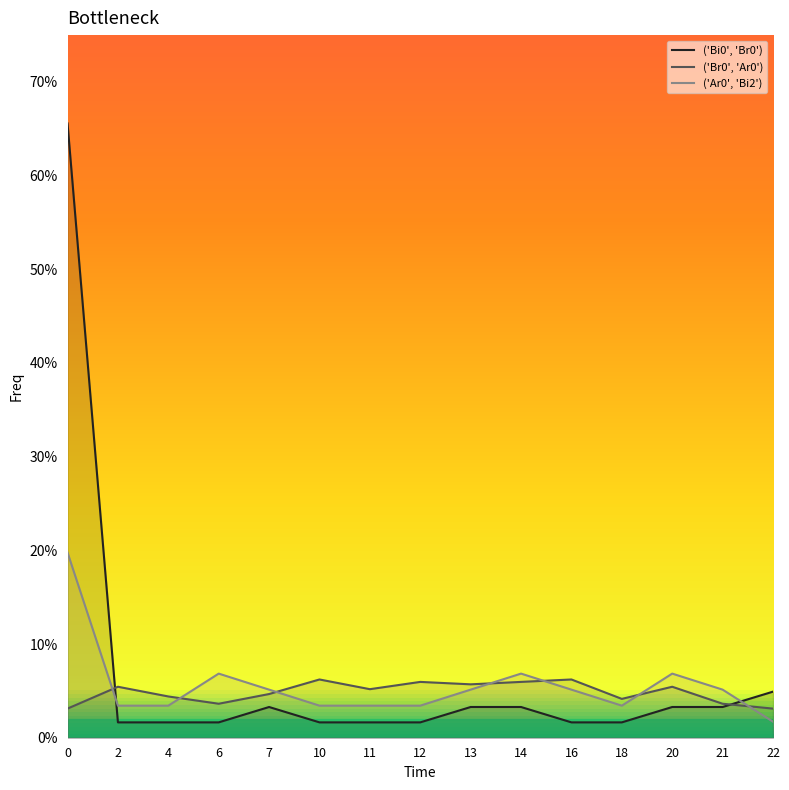

The ('Br0', 'Ar0') series shows 0.0 at 21. True or false?

False